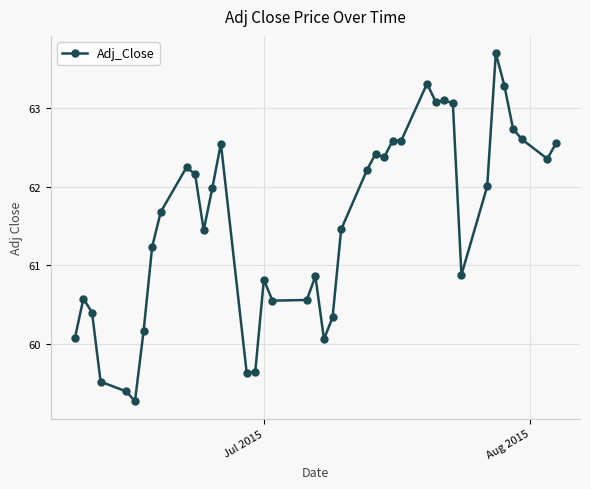

What is the value of the 16th point from the left?

59.6